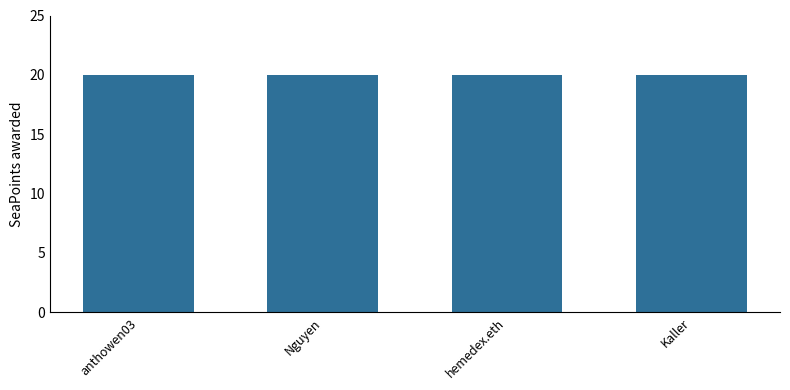

What is the value of the SeaPoints awarded bar at the 1st from the left?

20